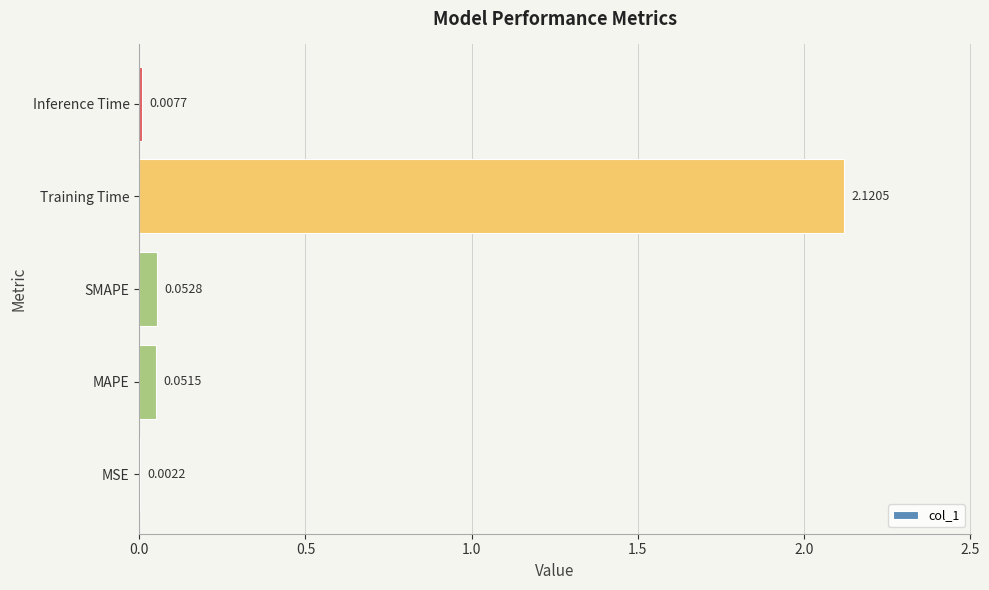

What is the change in value from SMAPE to Training Time?

+2.1